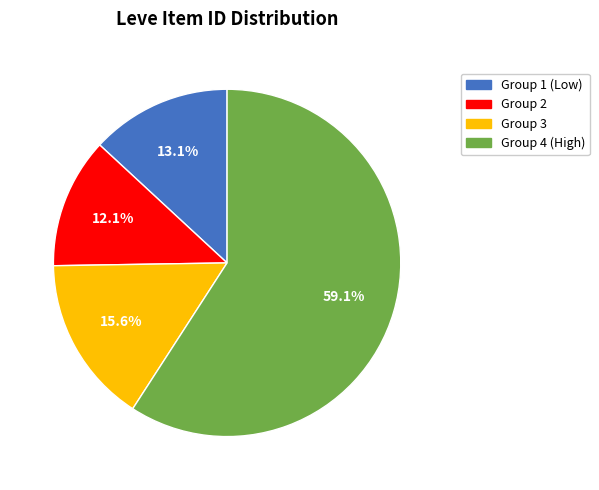

To the nearest percent, what is the difference between the largest and smallest slice percentages?

47%